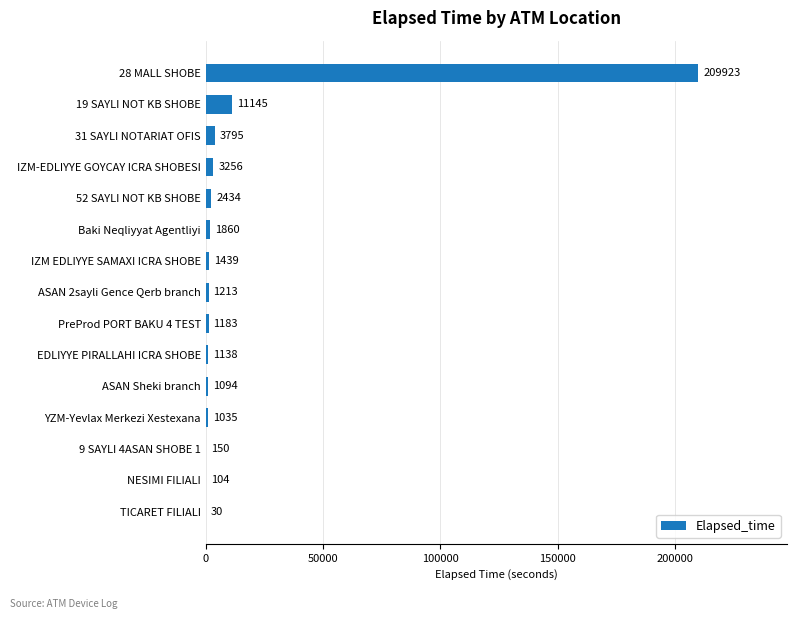

Where is the data nearest to the value 104976?

19 SAYLI NOT KB SHOBE